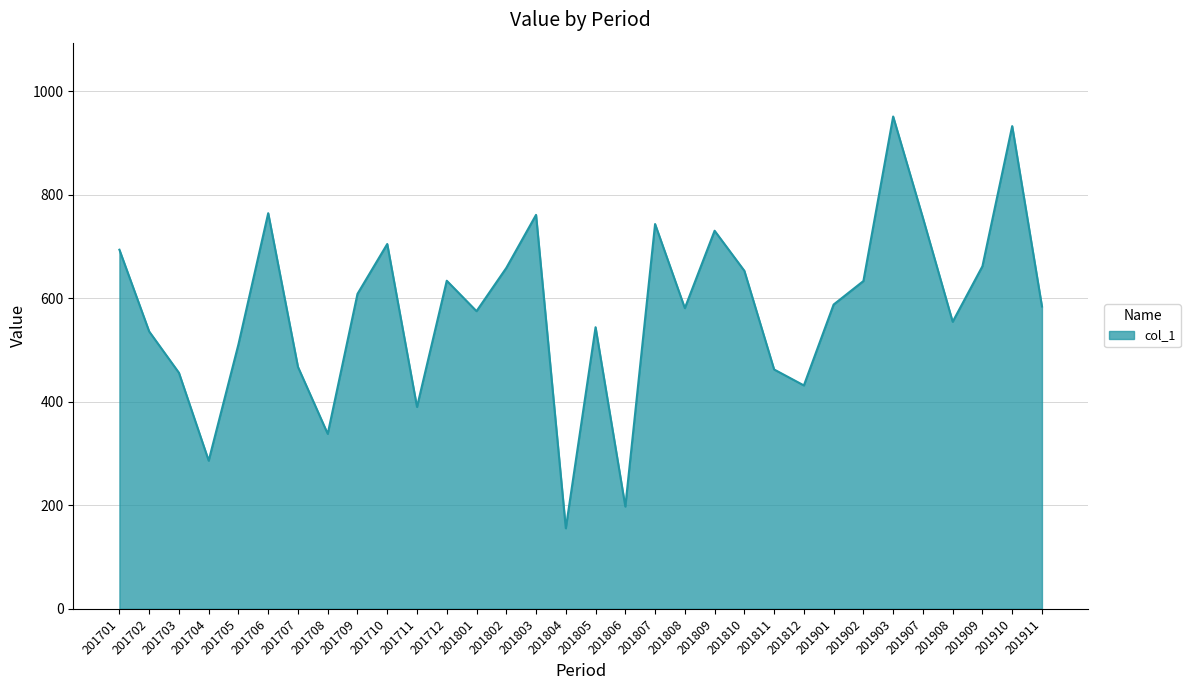

Read the value at 201706.

764.4